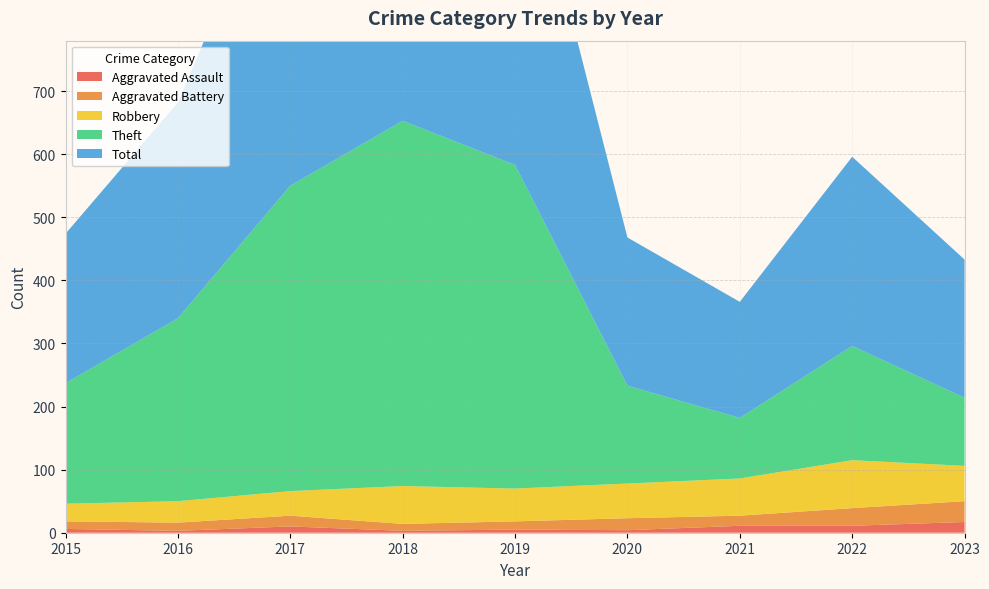

Reading left to right, extract all data points from this chart.

Aggravated Assault: 6	3	10	3	5	4	11	11	17
Aggravated Battery: 12	13	17	11	13	19	16	28	33
Robbery: 28	34	39	60	52	55	59	76	56
Theft: 191	290	484	579	513	155	96	181	108
Total: 237	342	551	655	584	235	184	300	219